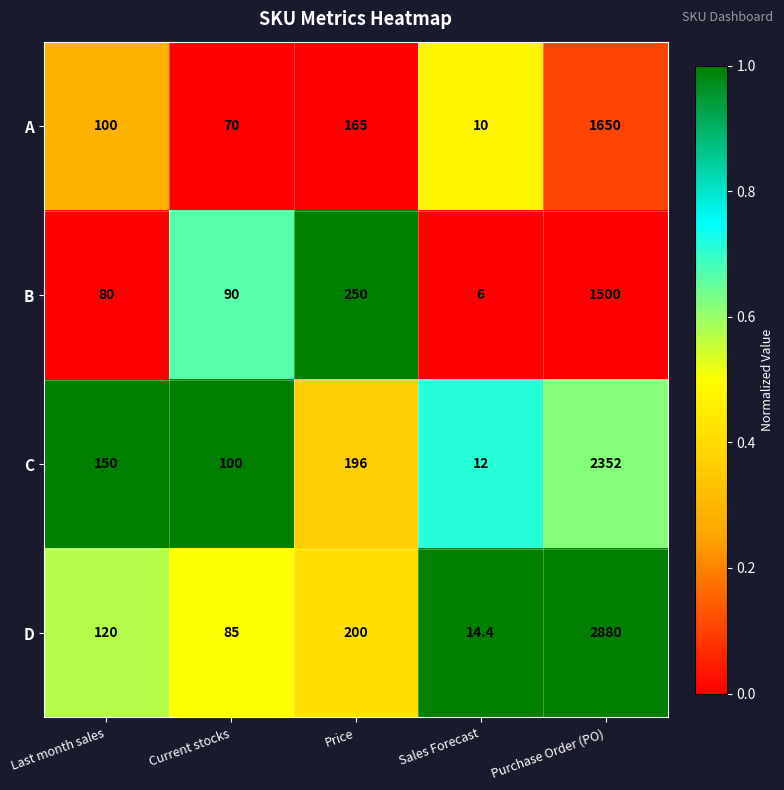

Rank the series by their maximum value, from highest to lowest.

D, C, A, B